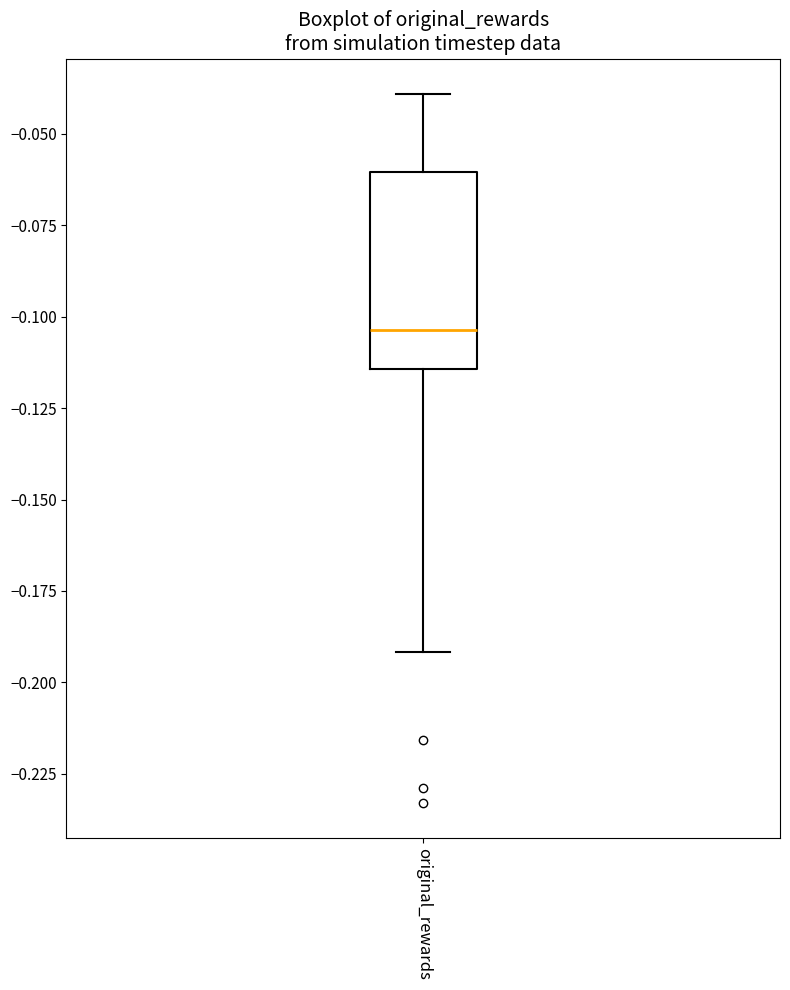

Where does the lower whisker of the box for original_rewards end on the y-axis? The values are not printed on the chart, so give them approximately, as read against the axis.

-0.190